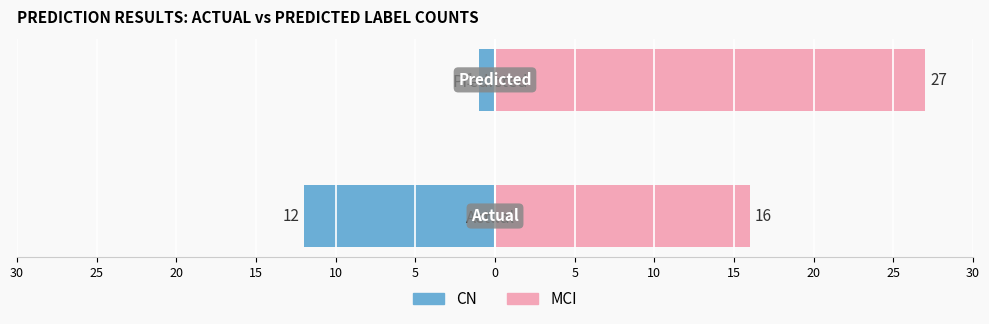

What is the sum of the MCI values at Predicted and Actual?

43